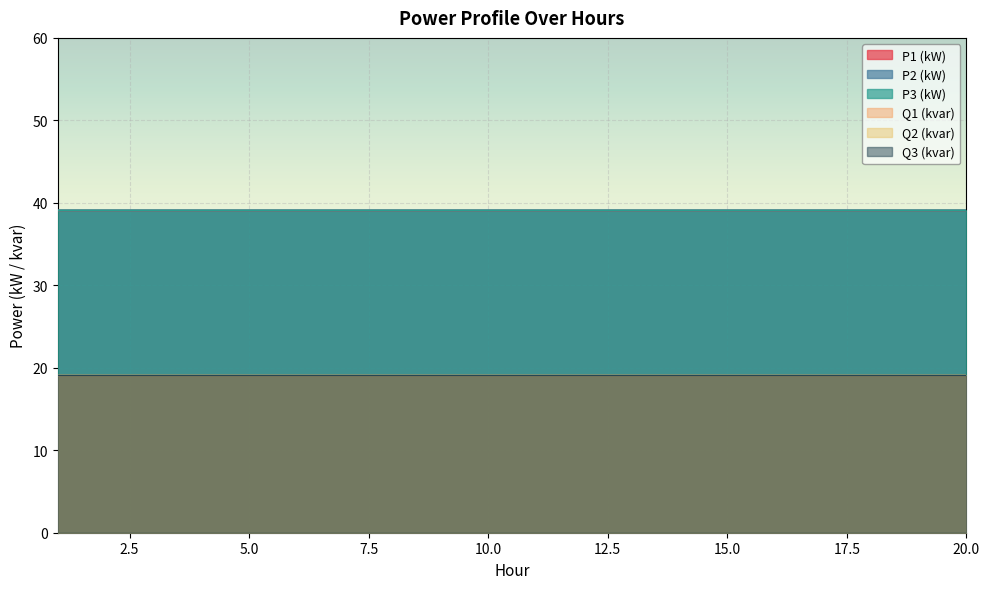

Does the chart display data point markers on the line(s)?

No